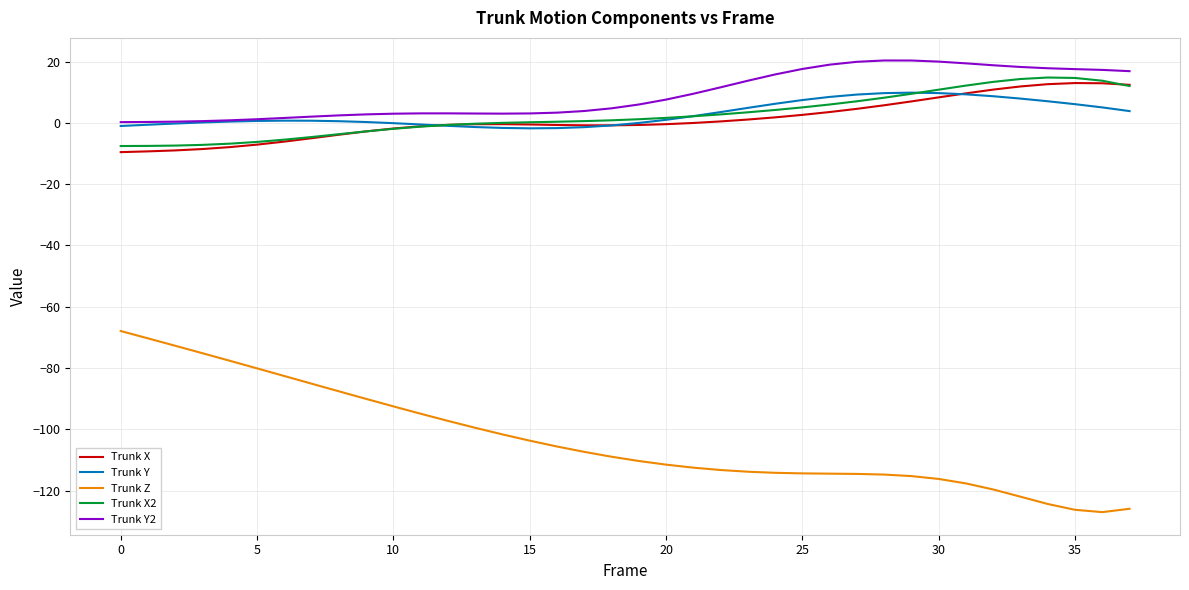

True or false: Trunk Z and Trunk X intersect in this chart.

False